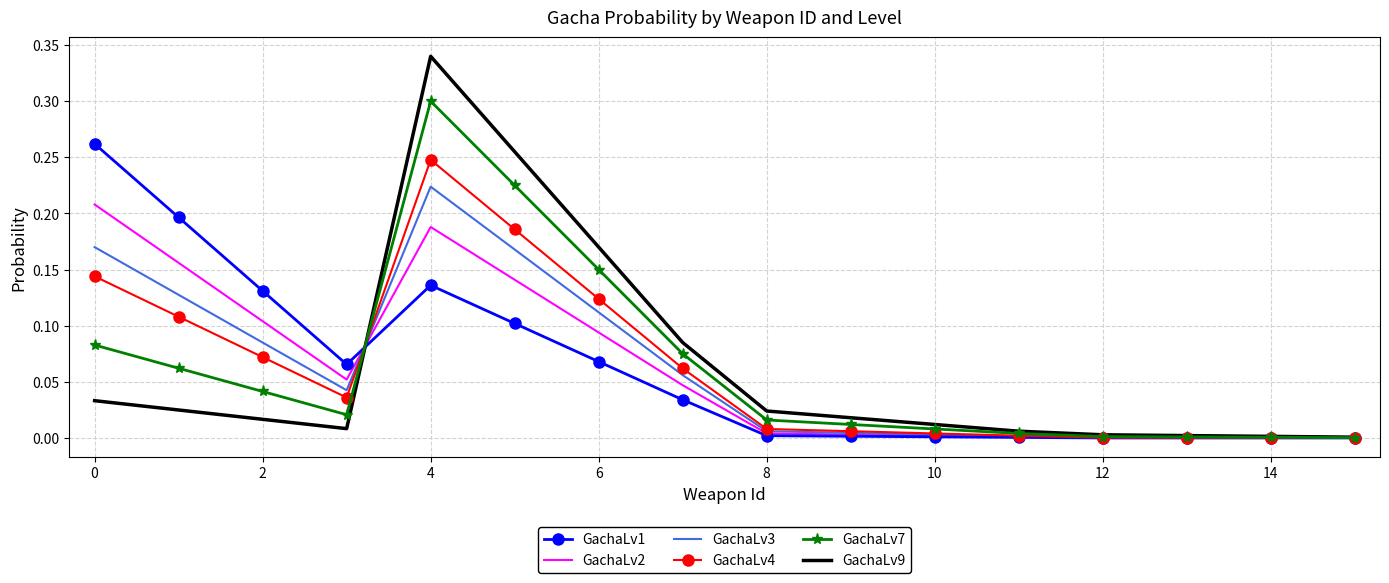

Which series has the widest spread of values?

GachaLv9